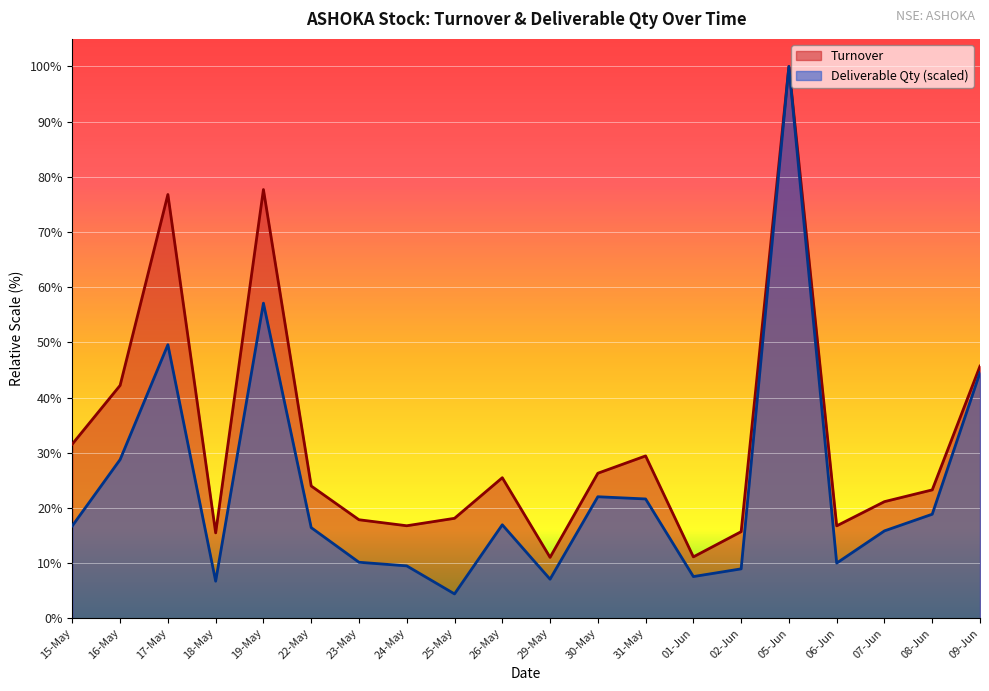

List the labels in order of Turnover value, largest first.

05-Jun, 19-May, 17-May, 09-Jun, 16-May, 15-May, 31-May, 30-May, 26-May, 22-May, 08-Jun, 07-Jun, 25-May, 23-May, 24-May, 06-Jun, 02-Jun, 18-May, 01-Jun, 29-May